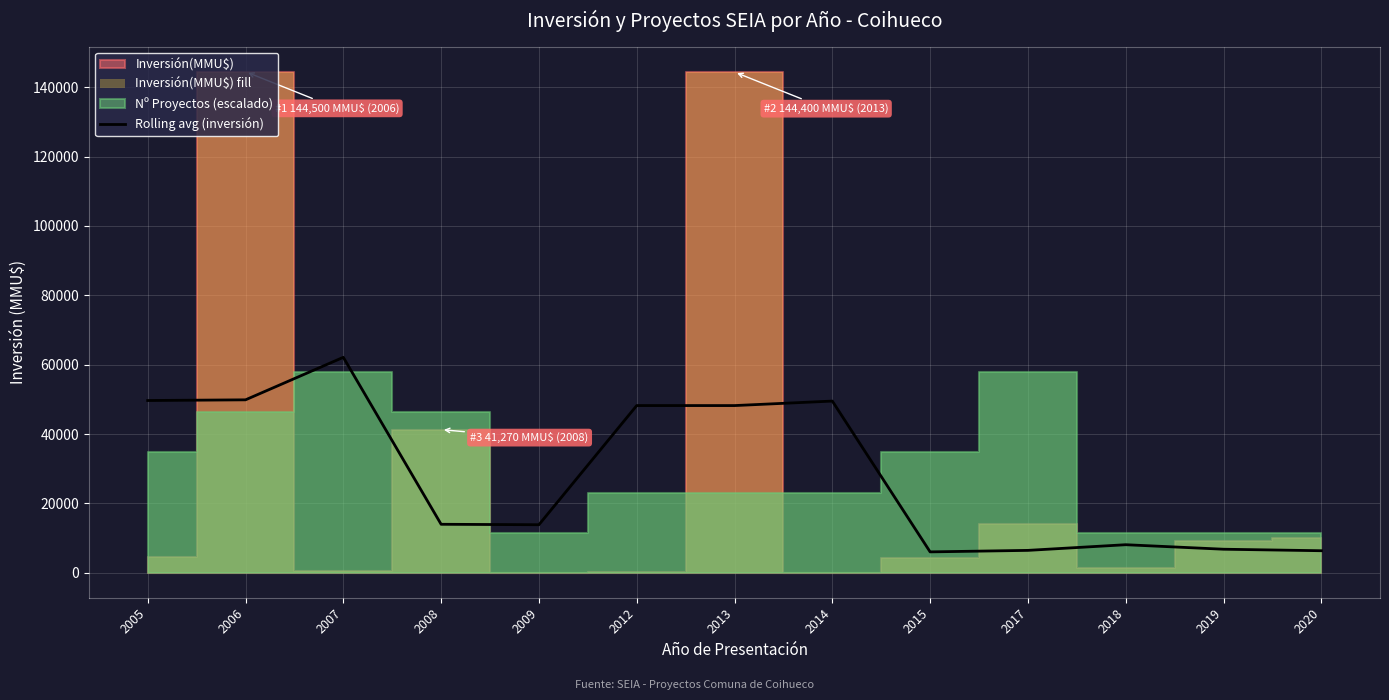

Rank the categories by value from lowest to highest.

2015, 2020, 2017, 2019, 2018, 2009, 2008, 2013, 2012, 2014, 2005, 2006, 2007